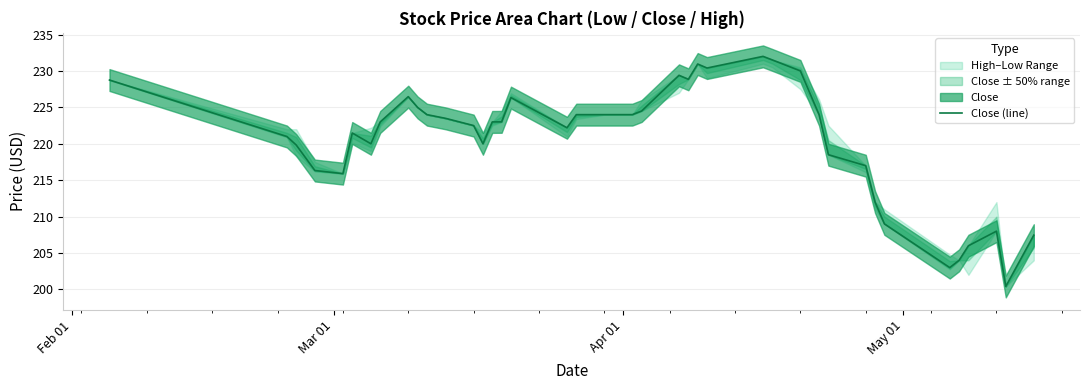

True or false: the data has more than 0 interior local peaks.

True